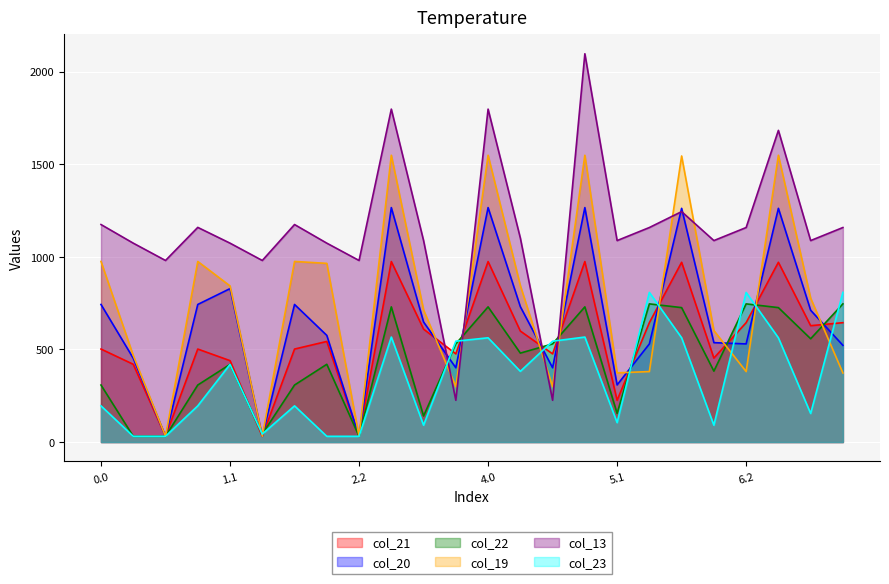

Does the chart display data point markers on the line(s)?

No